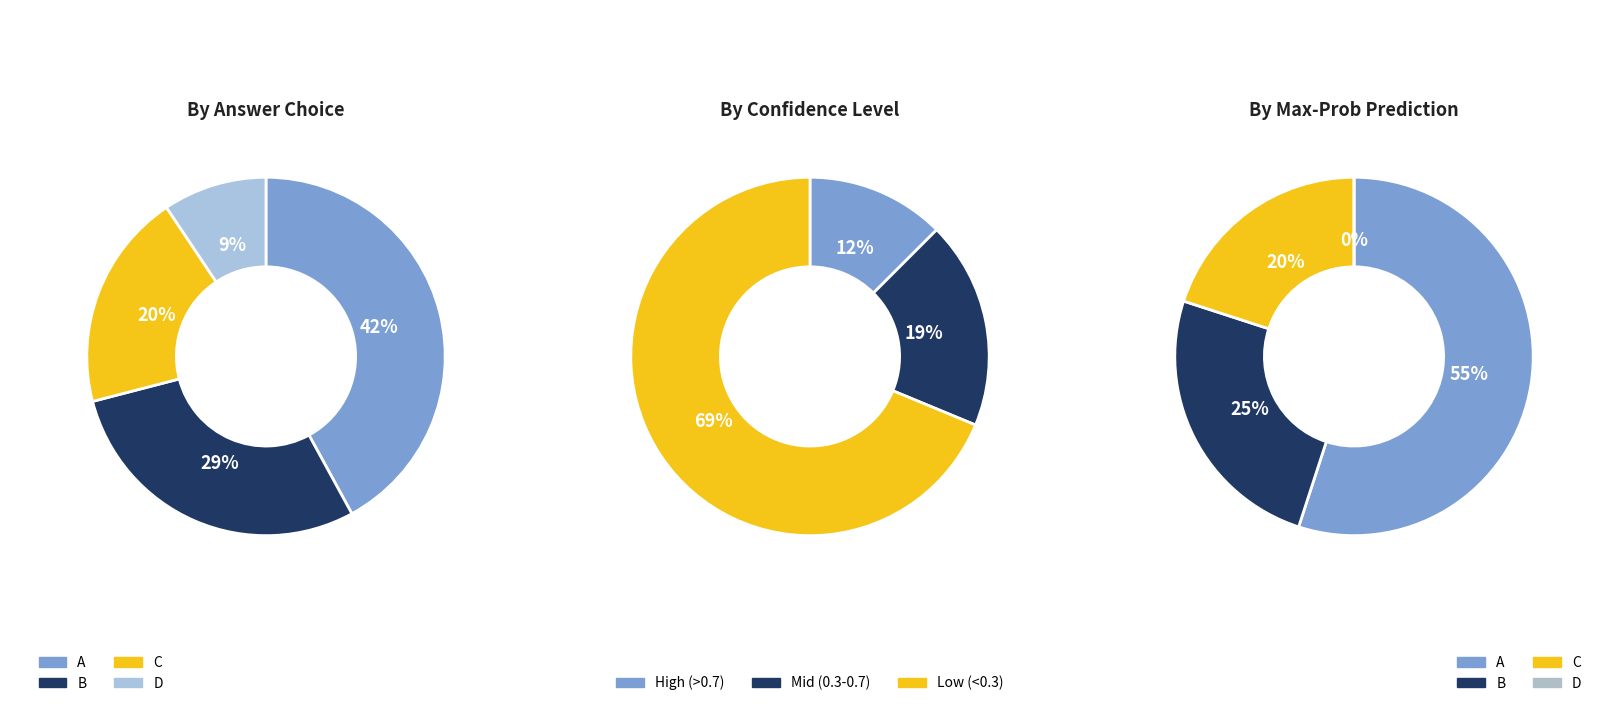

True or false: 19 accounts for 1% of the total.

False